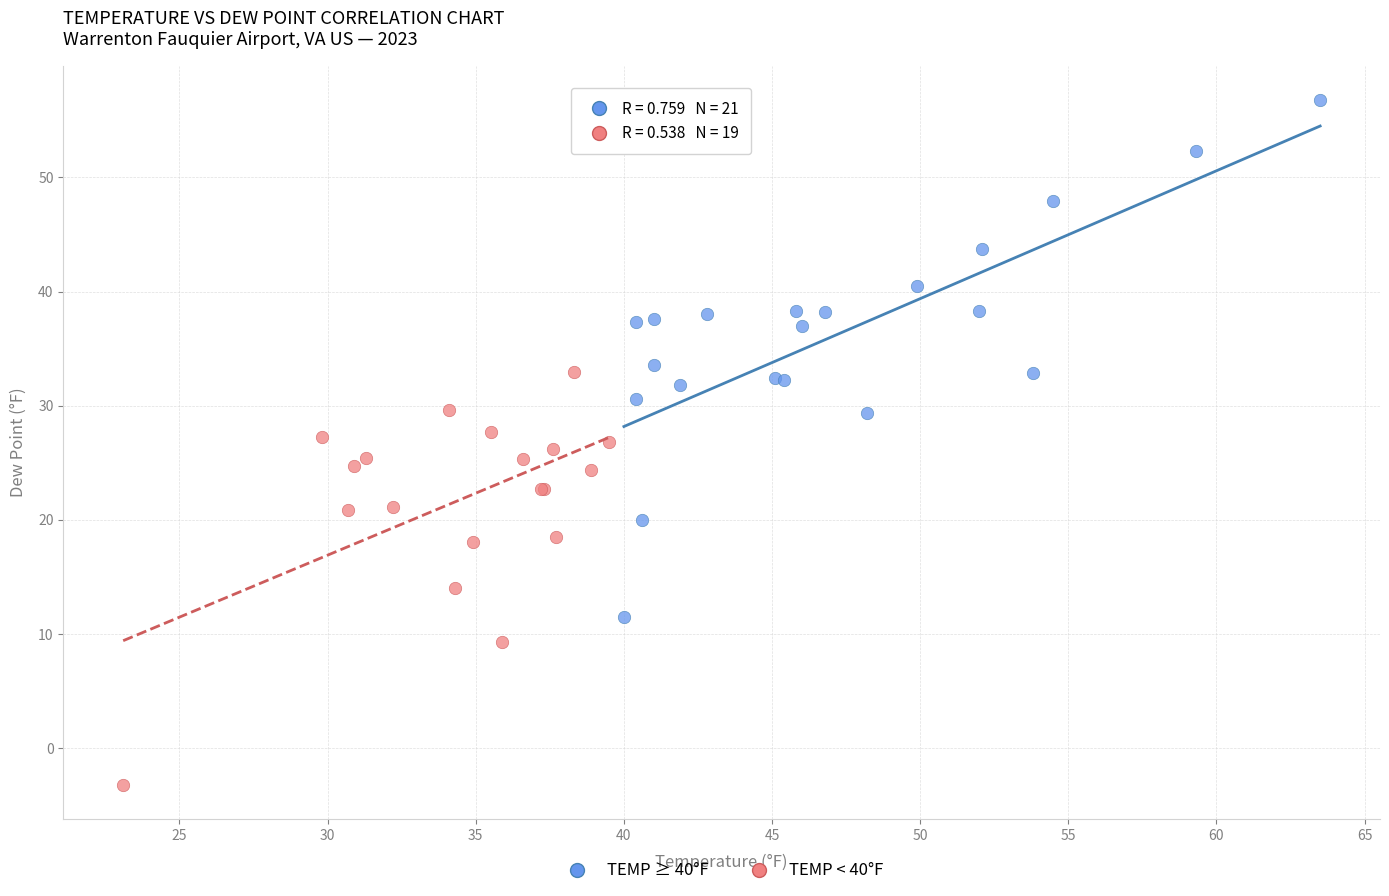

Which series reaches the maximum Y coordinate?

TEMP ≥ 40°F